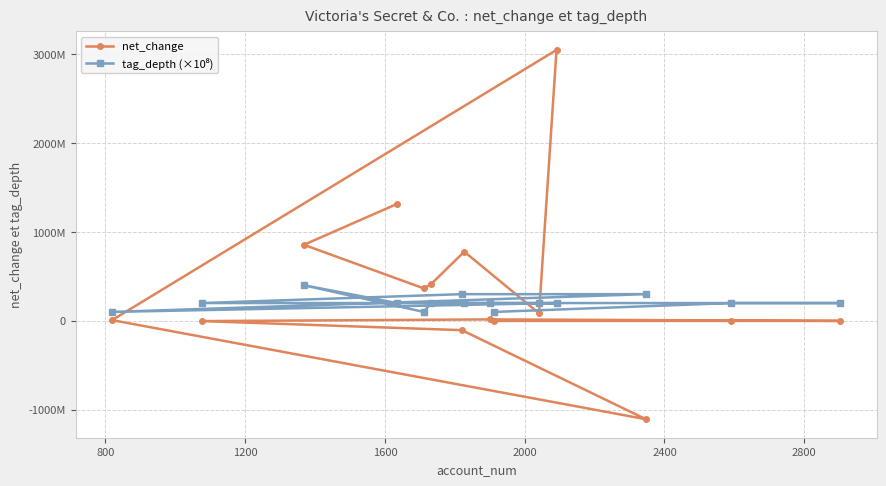

Reading right to left, what are all the values shown in this chart?

net_change: 1314000000	855000000	365000000	413000000	778000000	84000000	3047000000	8000000	-1107000000	-105000000	-3000000	16000000	-1000000	-1000000	-1000000
tag_depth (×10⁸): 200000000	400000000	100000000	200000000	200000000	200000000	200000000	100000000	300000000	300000000	200000000	200000000	200000000	200000000	100000000